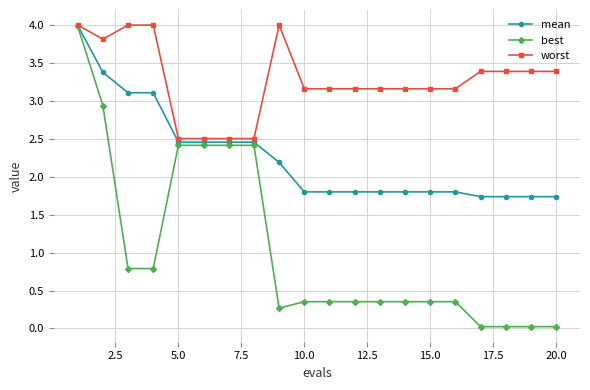

Which series has the widest spread of values?

best